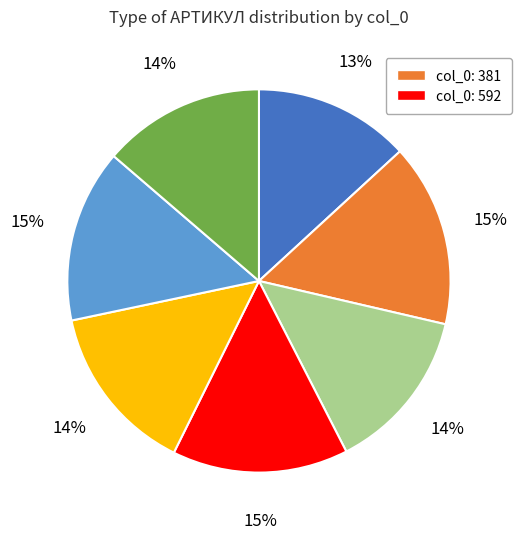

How many slices are in this pie chart?

7